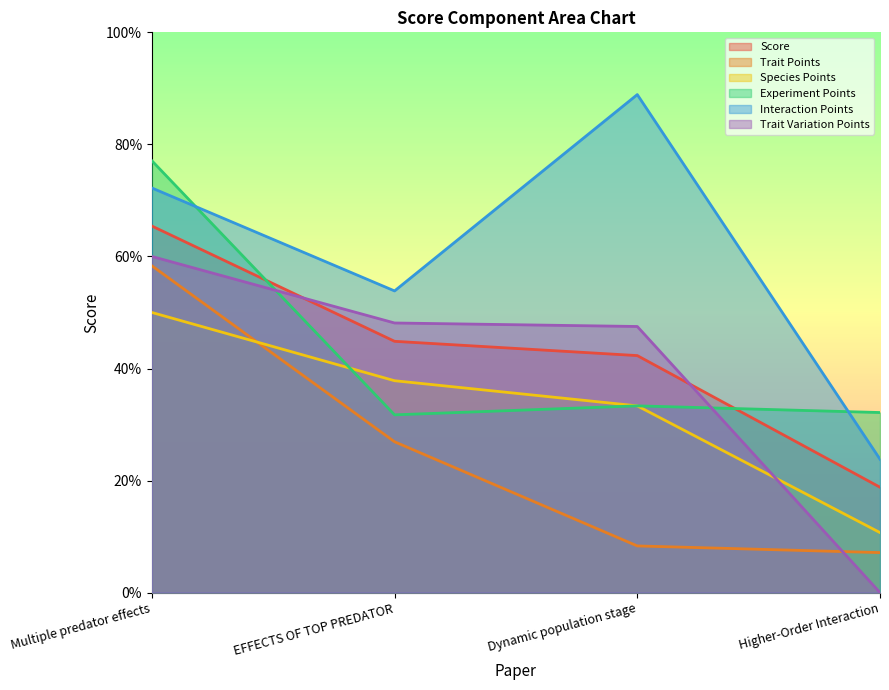

Reading right to left, extract all data points from this chart.

Score: Higher-Order Interaction=0.2	Dynamic population stage=0.4	EFFECTS OF TOP PREDATOR=0.4	Multiple predator effects=0.7
Trait Points: Higher-Order Interaction=0.1	Dynamic population stage=0.1	EFFECTS OF TOP PREDATOR=0.3	Multiple predator effects=0.6
Species Points: Higher-Order Interaction=0.1	Dynamic population stage=0.3	EFFECTS OF TOP PREDATOR=0.4	Multiple predator effects=0.5
Experiment Points: Higher-Order Interaction=0.3	Dynamic population stage=0.3	EFFECTS OF TOP PREDATOR=0.3	Multiple predator effects=0.8
Interaction Points: Higher-Order Interaction=0.2	Dynamic population stage=0.9	EFFECTS OF TOP PREDATOR=0.5	Multiple predator effects=0.7
Trait Variation Points: Higher-Order Interaction=0.0	Dynamic population stage=0.5	EFFECTS OF TOP PREDATOR=0.5	Multiple predator effects=0.6